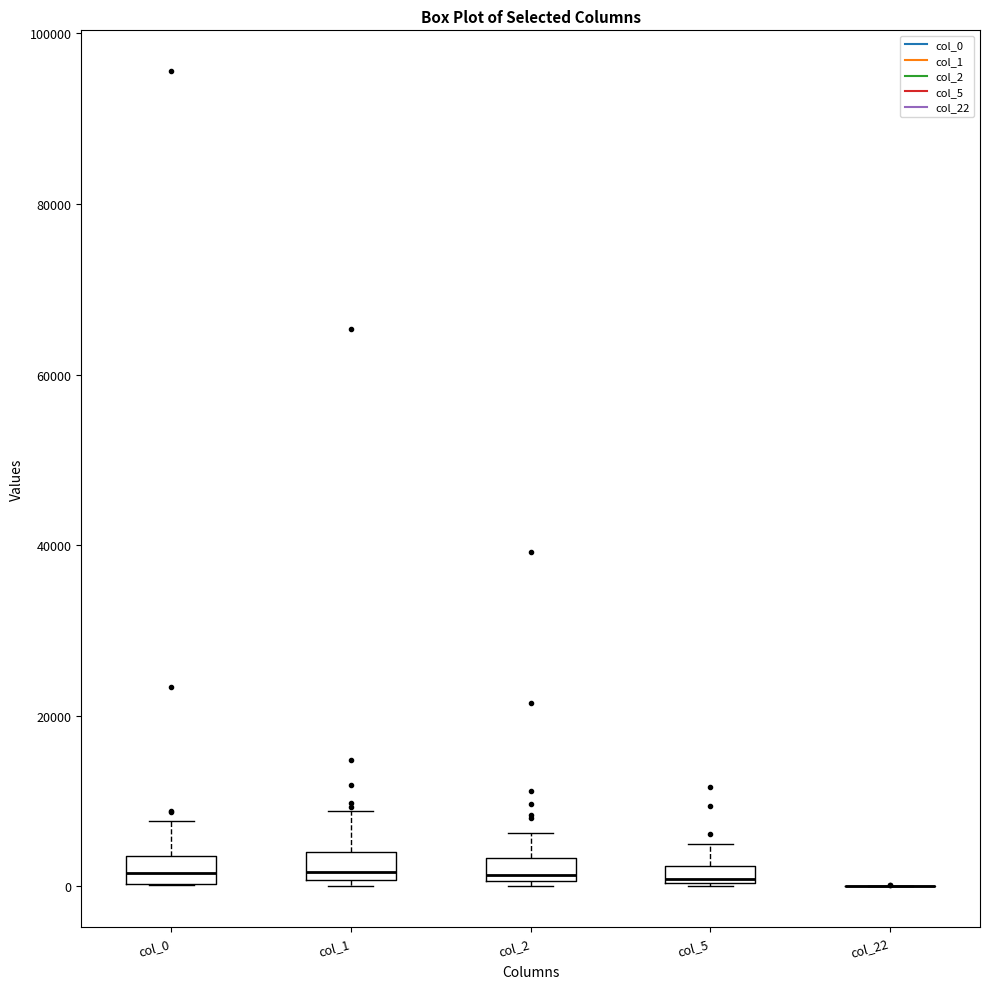

Where does the upper whisker of the box for col_1 end on the y-axis? The values are not printed on the chart, so give them approximately, as read against the axis.

8000